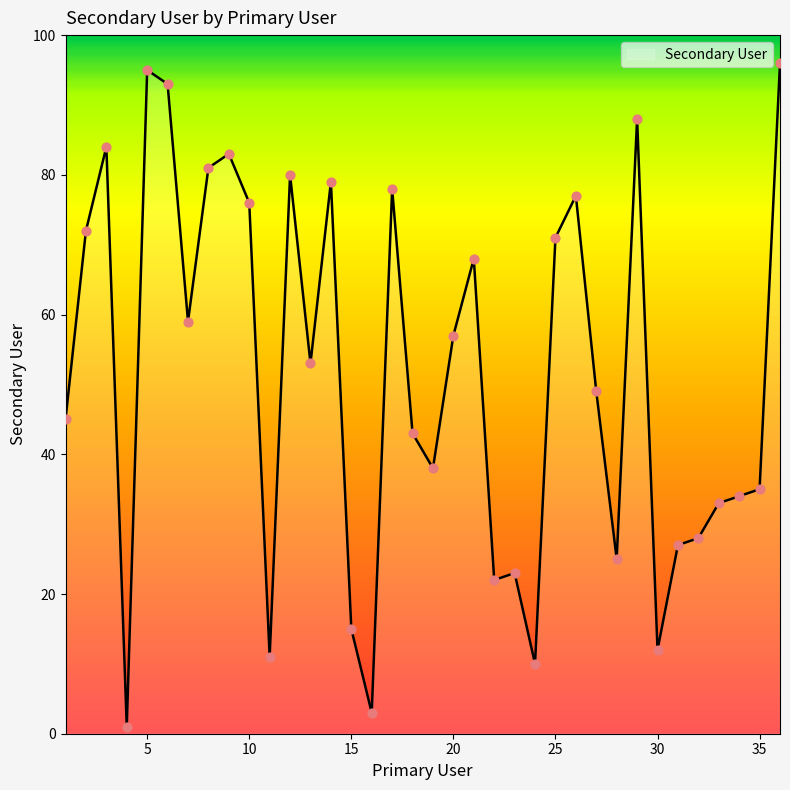

What is the maximum value shown in the chart?

96